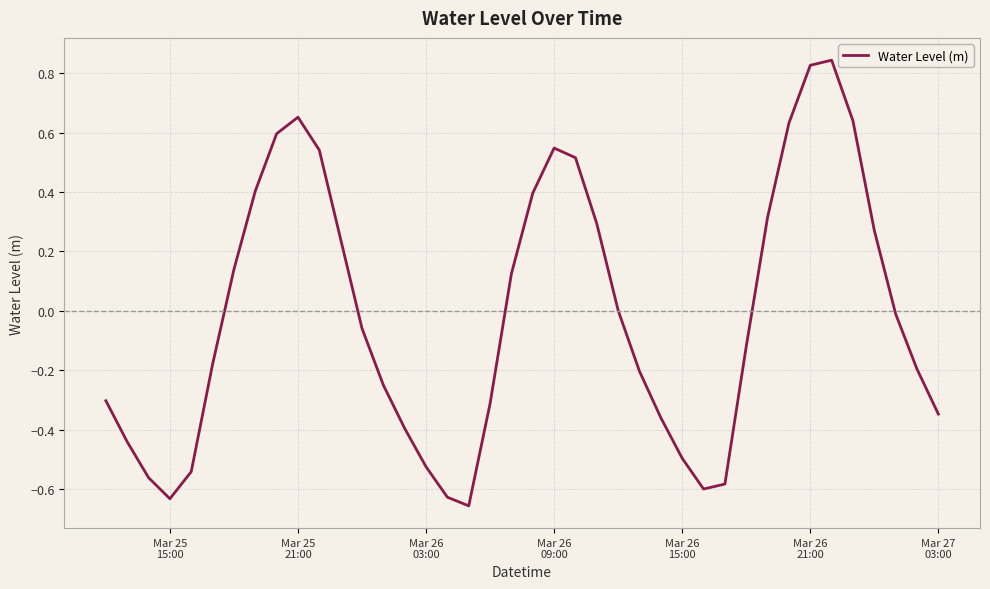

What is the difference between the maximum and minimum values?

1.5